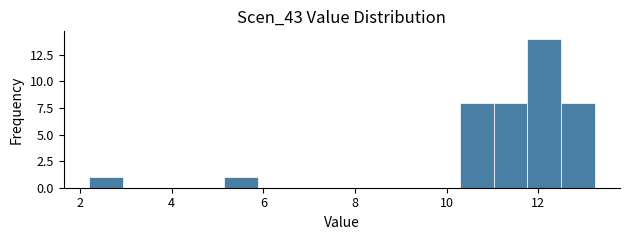

Read against the x-axis, roughly where is the centre of the tallest bar?

12.2